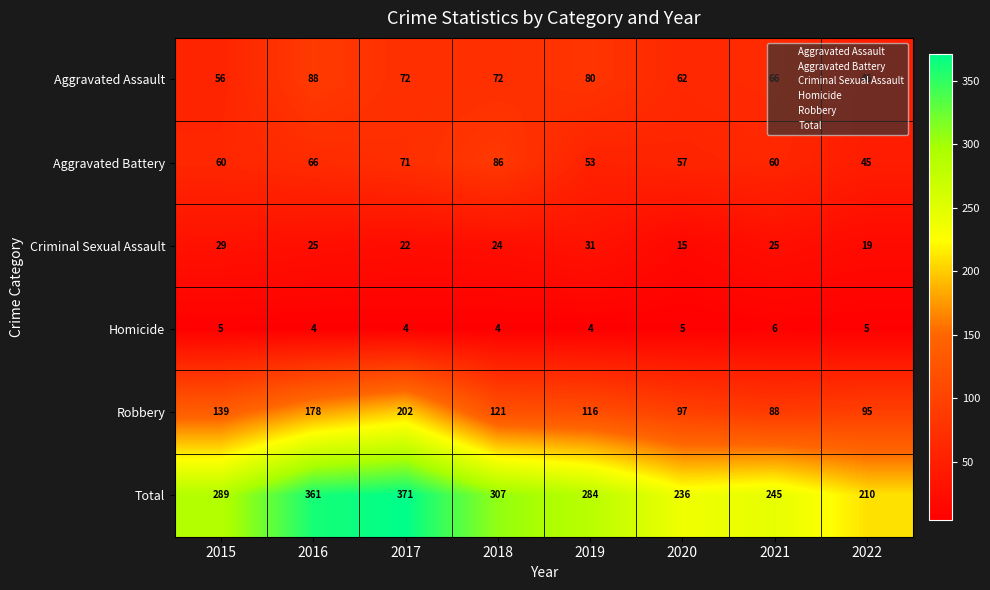

At how many categories does at least one series exceed 356?

2